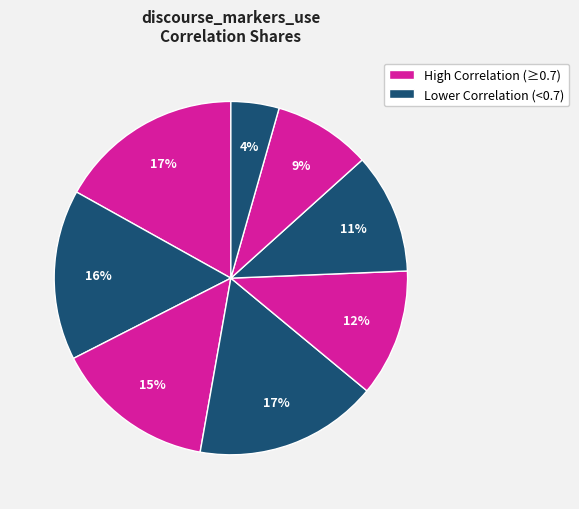

Count the number of slices in the pie.

8